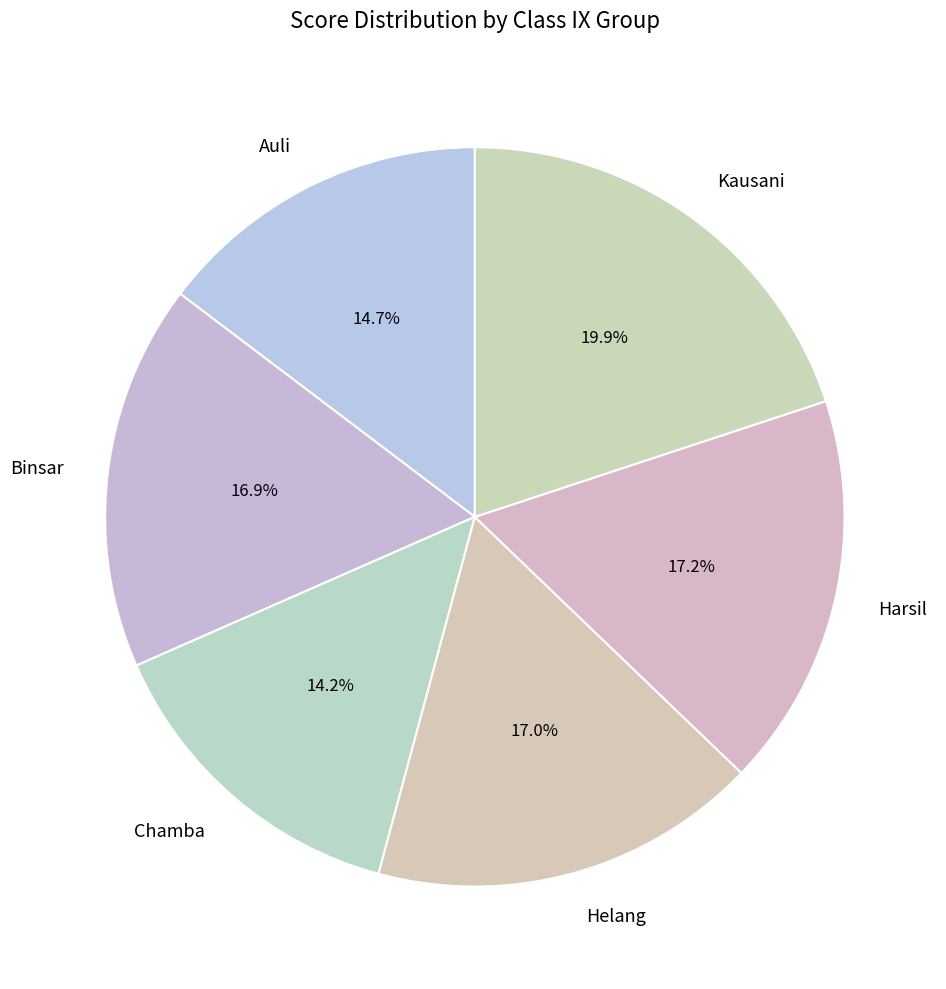

Combined, what portion of the pie is Chamba and Auli?

28.9%